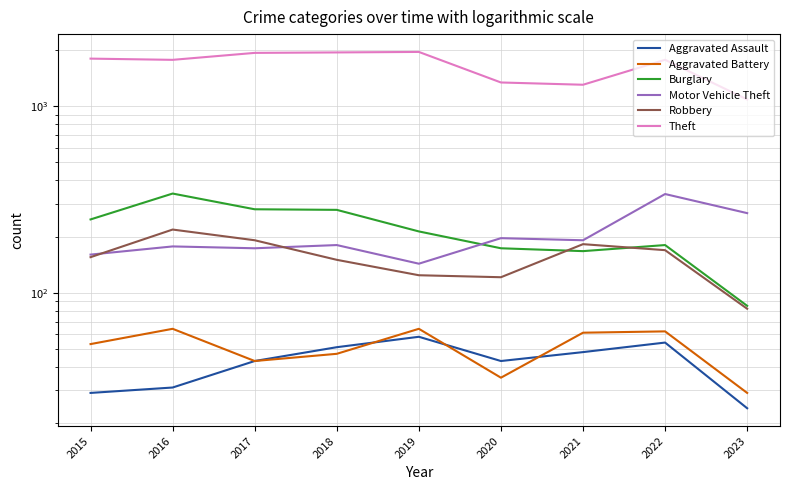

Where is Aggravated Assault nearest to the value 41?

2017